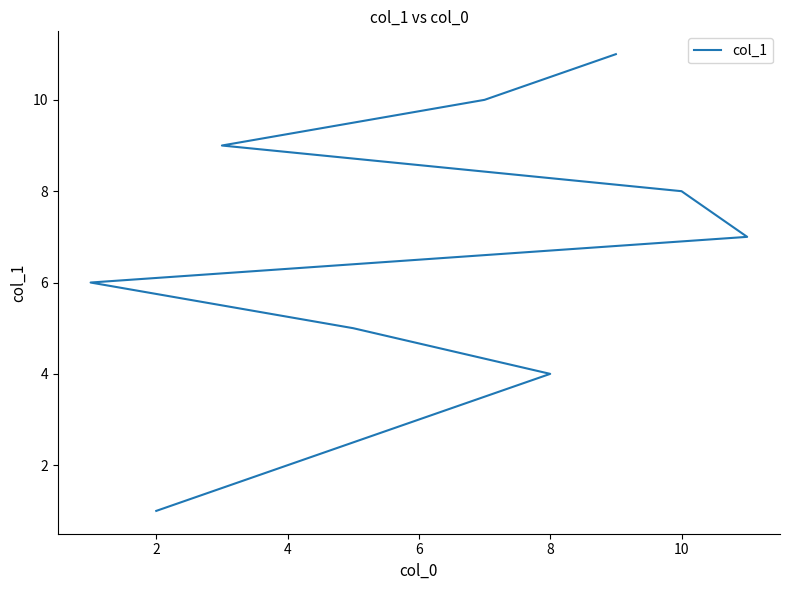

How many data points are above 6?

5